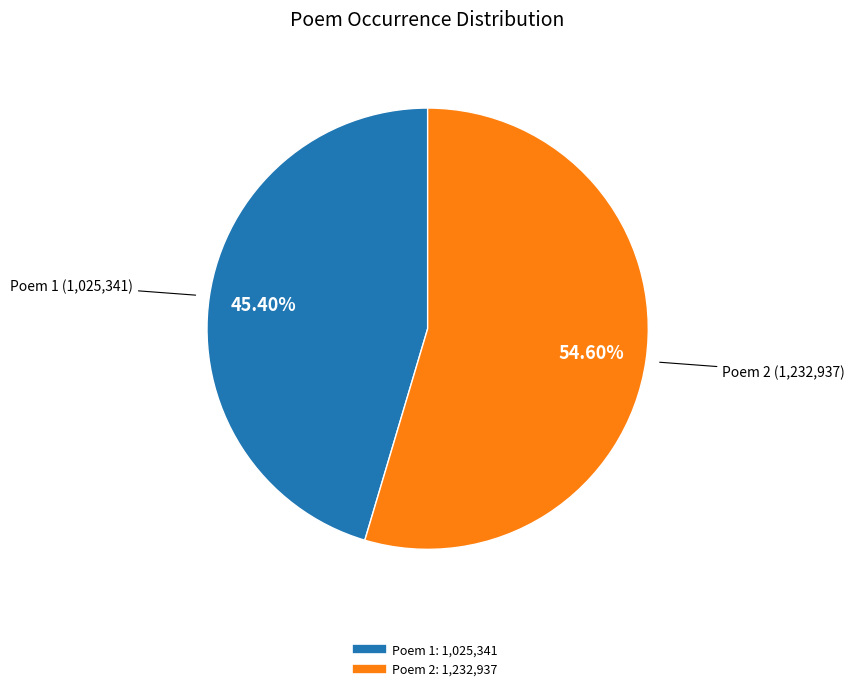

Is there a majority slice in this chart?

Yes